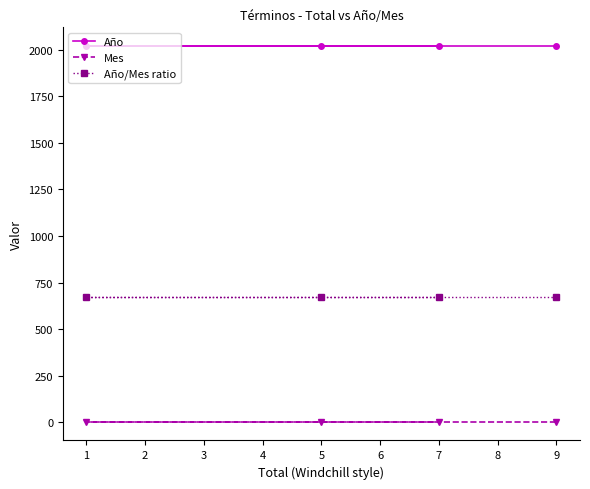

What is the difference between the highest and lowest values at 7?

2016